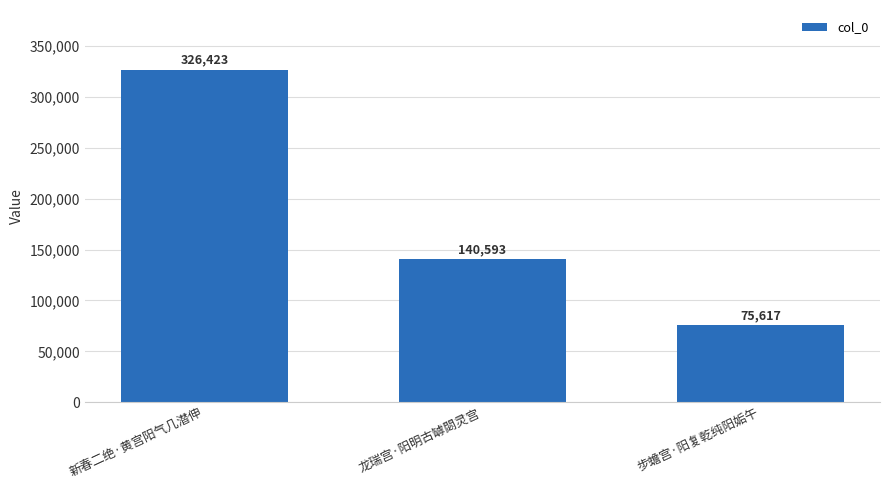

What position from the left is 步蟾宫·阳复乾纯阳姤午?

3